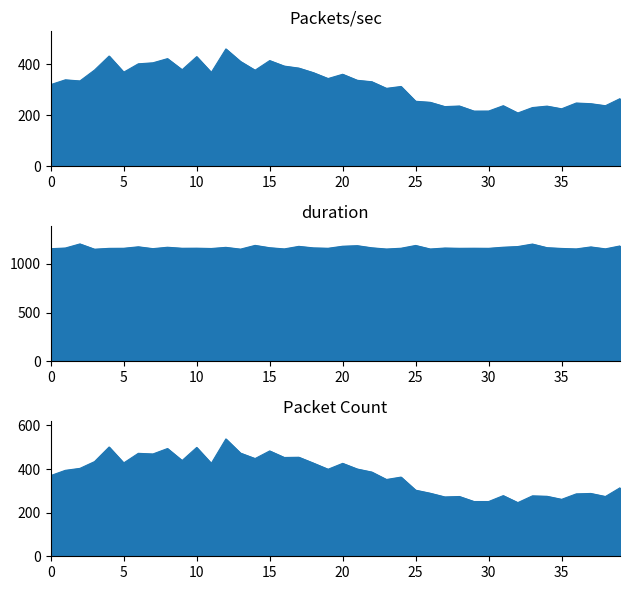

The Packet Count_line series shows 364.0 at 29. True or false?

False